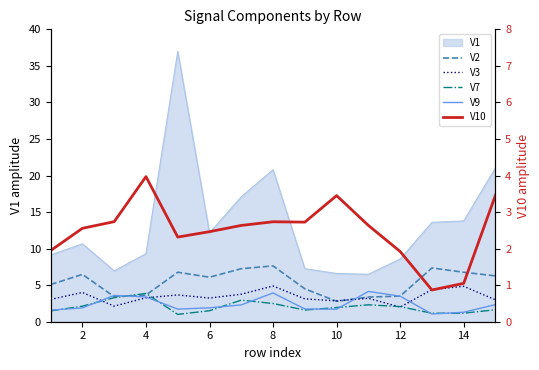

What is the value of the V3 point at the 11th from the left?

3.2